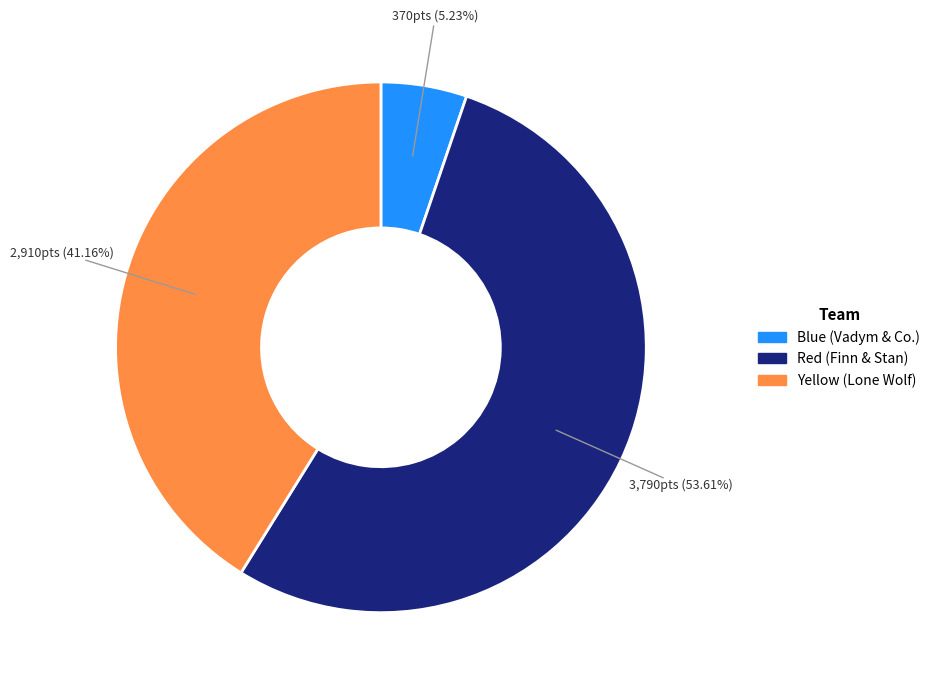

Which has a higher value, Blue (Vadym & Co.) or Yellow (Lone Wolf)?

Yellow (Lone Wolf)